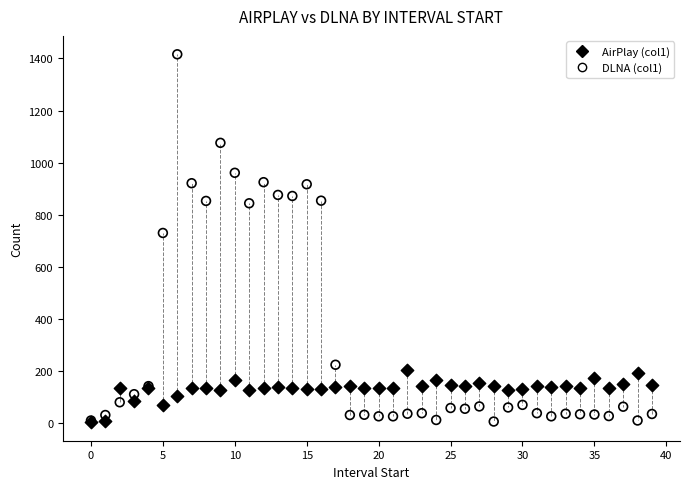

What are all the series names shown in the legend?

AirPlay (col1), DLNA (col1)